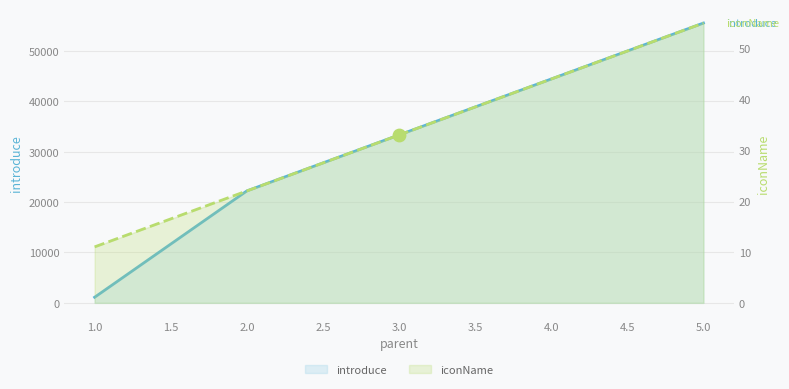

Which series reaches the maximum Y coordinate?

introduce